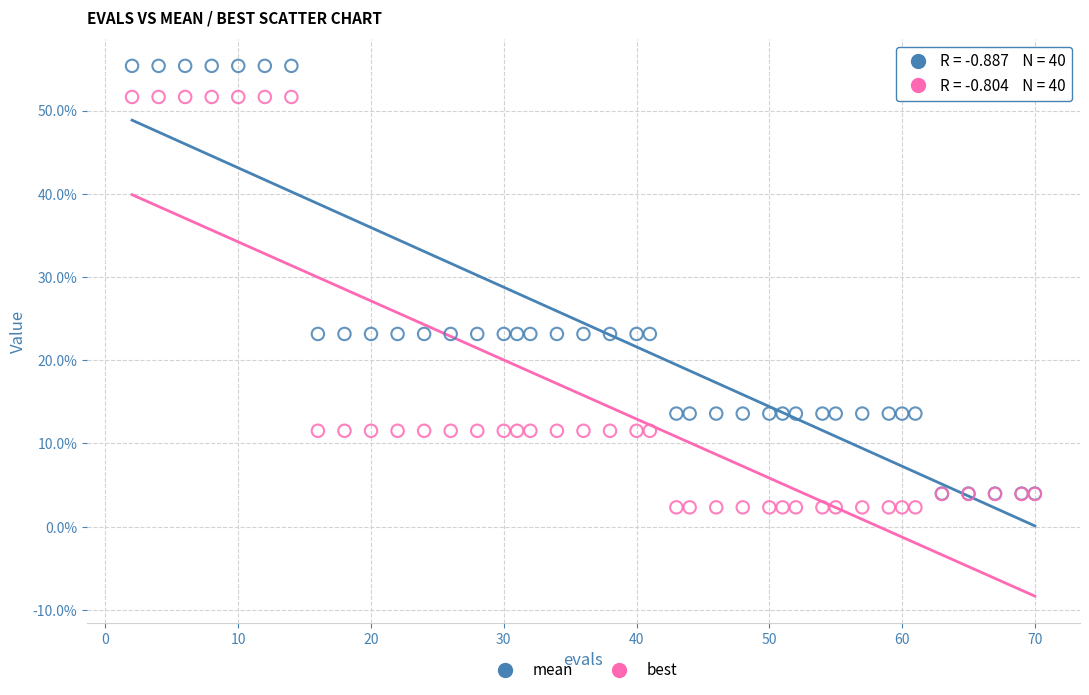

Which series has the widest spread of Y values?

mean